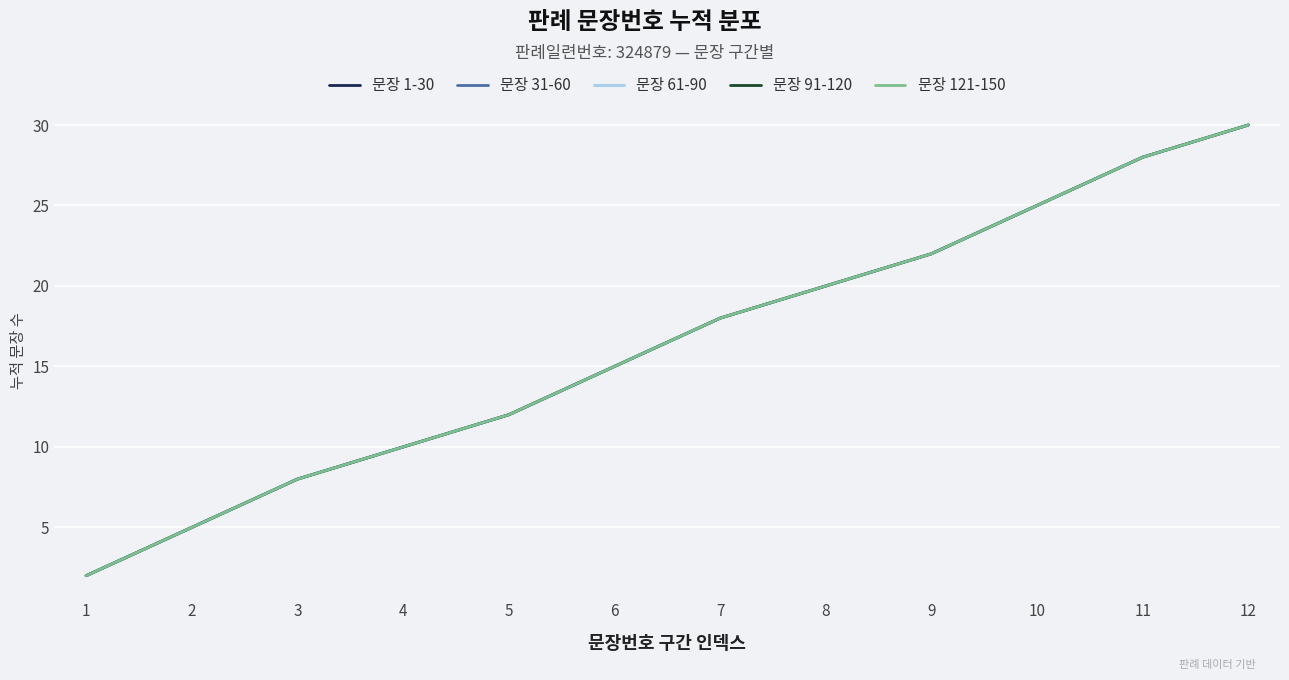

True or false: 문장 1-30 and 문장 91-120 cross at least once.

False